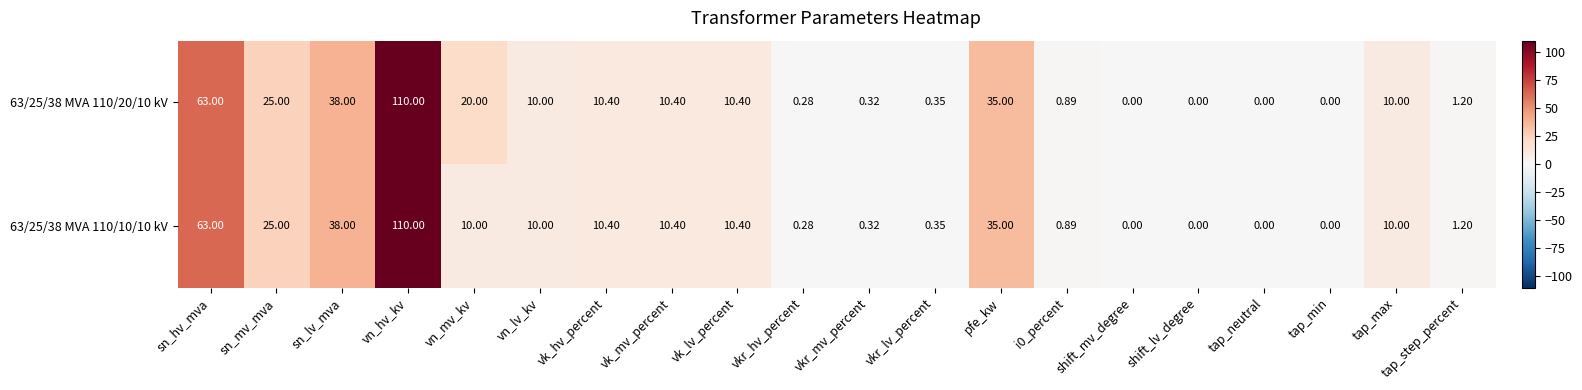

At which category is the sum across all series the highest?

vn_hv_kv